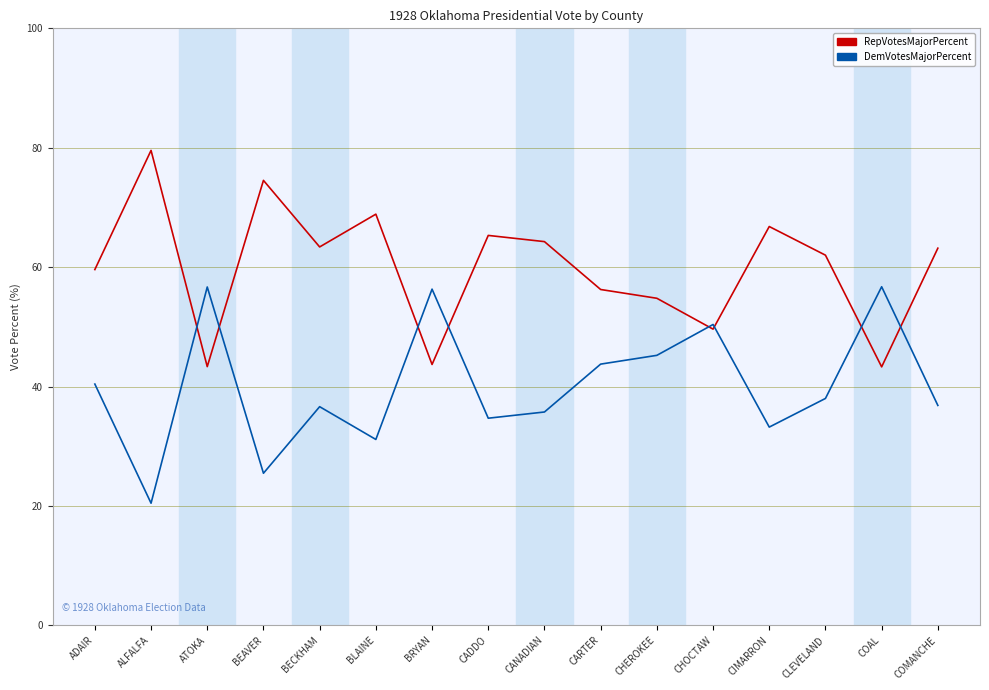

At which label does DemVotesMajorPercent first exceed 38?

ADAIR